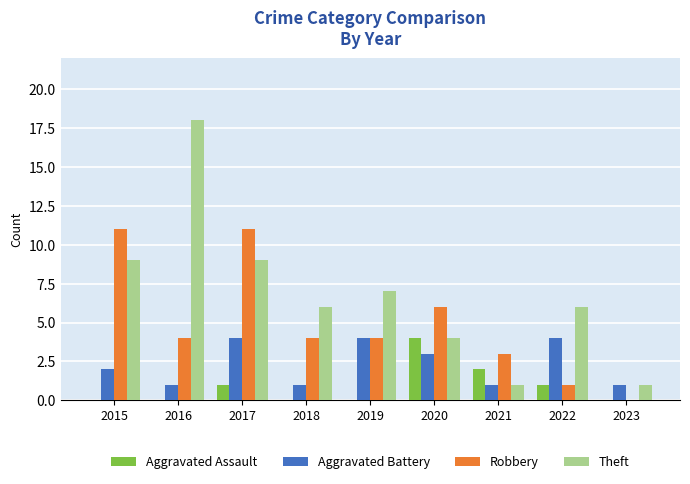

Reading left to right, list all the values displayed in this chart.

Aggravated Assault: 0	0	1	0	0	4	2	1	0
Aggravated Battery: 2	1	4	1	4	3	1	4	1
Robbery: 11	4	11	4	4	6	3	1	0
Theft: 9	18	9	6	7	4	1	6	1